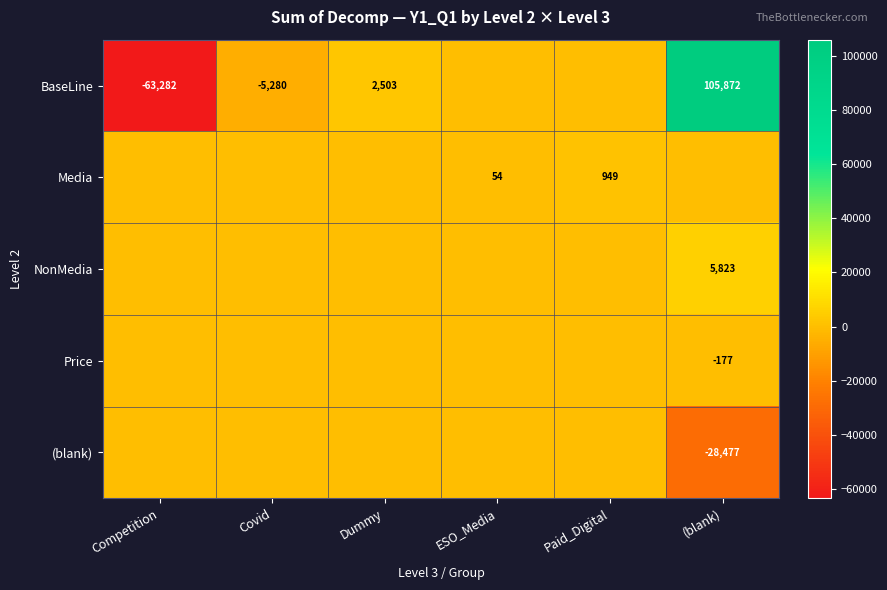

The Media series shows 555 at Paid_Digital. True or false?

False